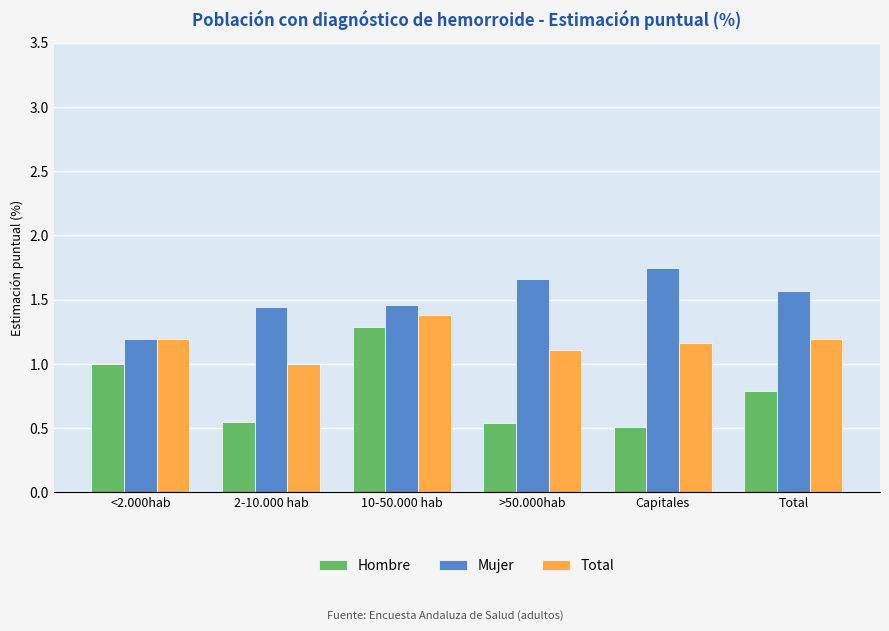

What is the difference between the maximum and minimum values in the Total series?

0.4